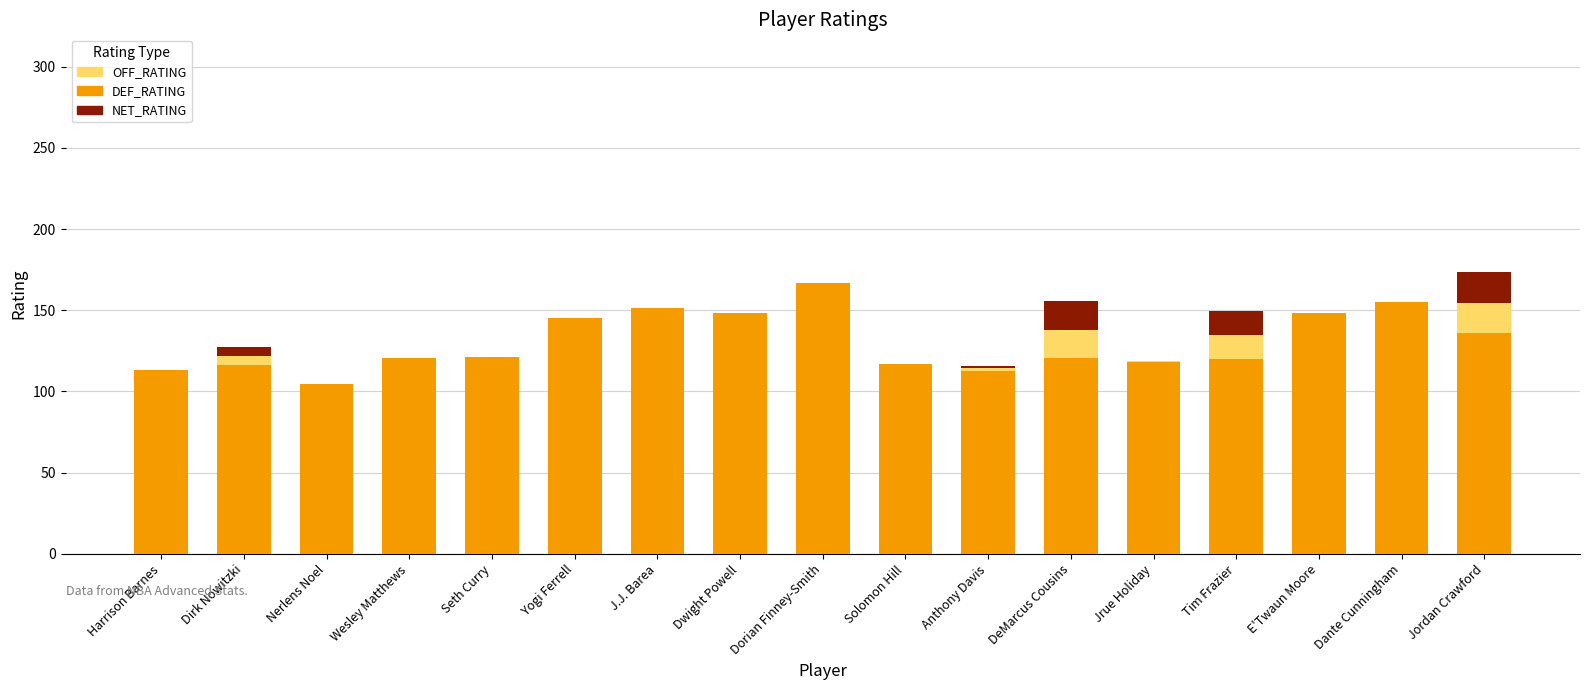

What is the difference between the OFF_RATING values at Jordan Crawford and Dirk Nowitzki?

32.8